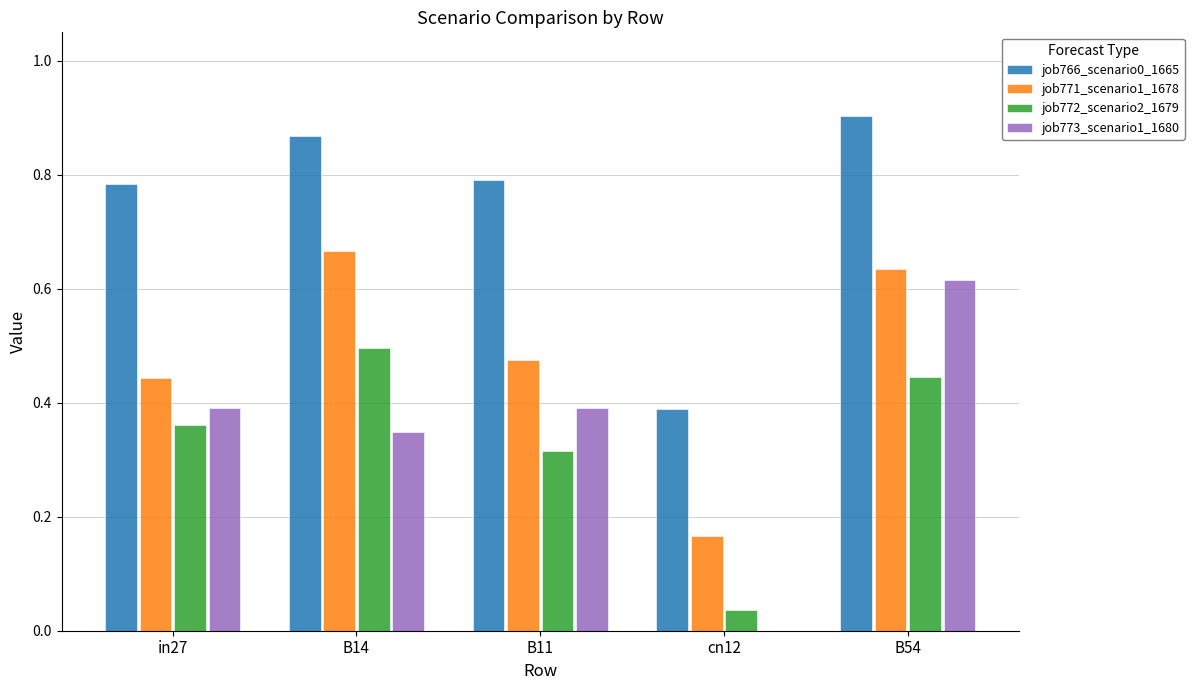

Are the bars grouped side by side (vs. stacked)?

Yes